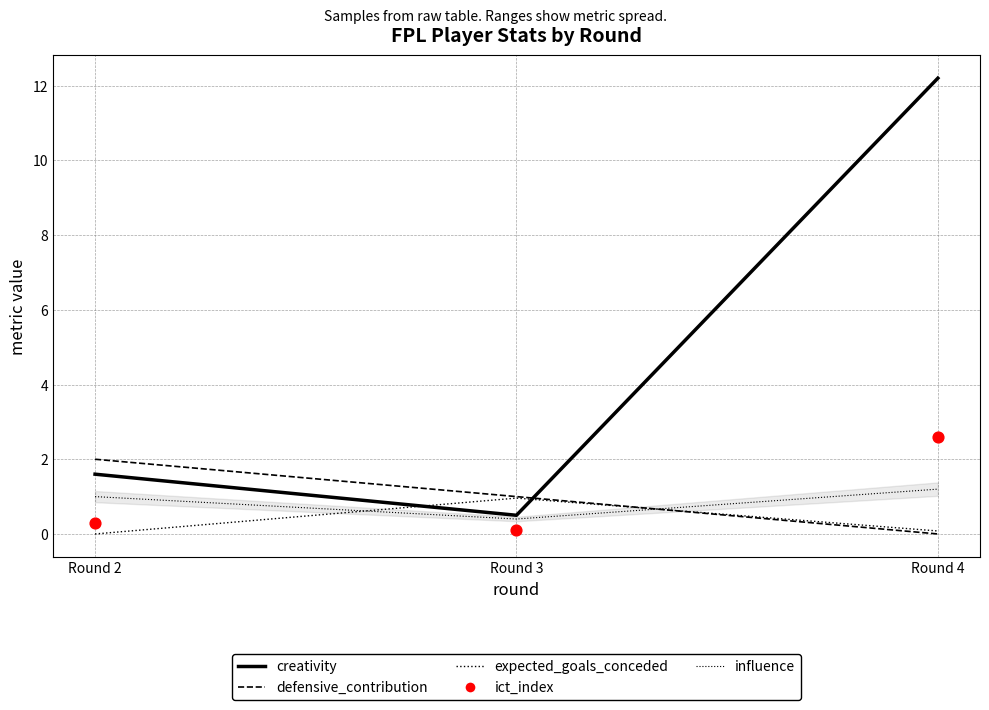

Which series has the largest total across all categories?

creativity